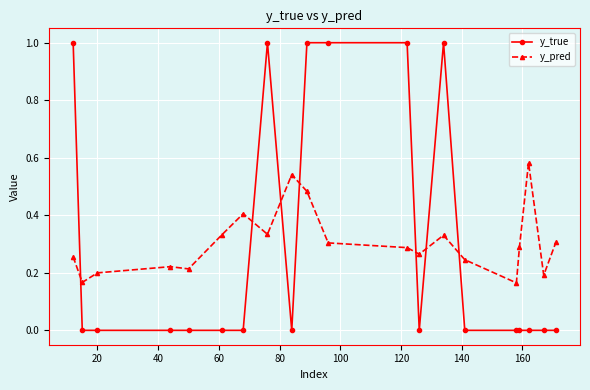

What is the difference between the maximum and minimum values in the y_pred series?

0.4